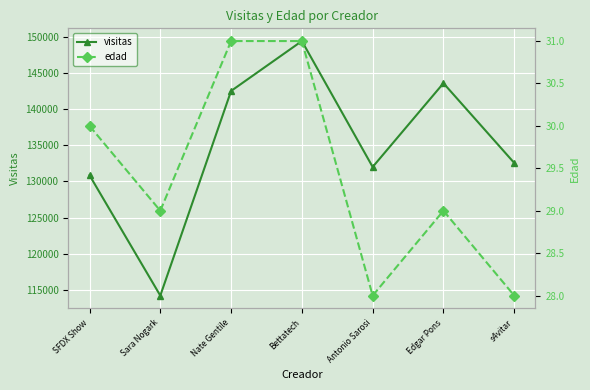

In edad, how many points are higher than both neighbors (excluding endpoints)?

1